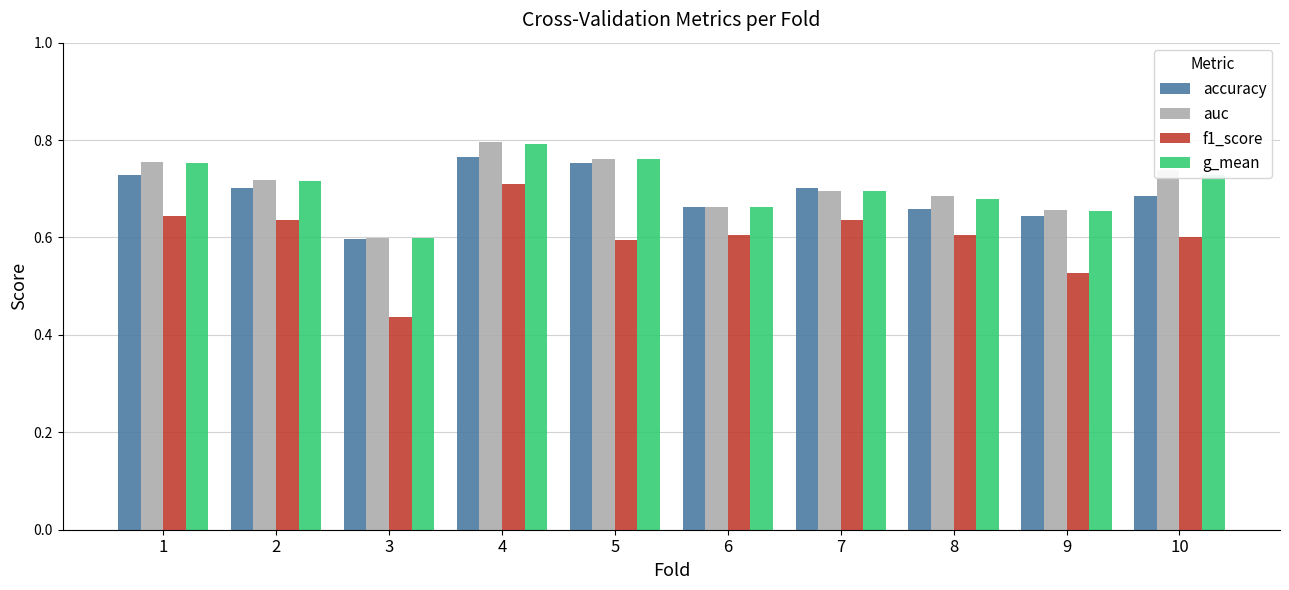

Between 5 and 8, which series saw the biggest shift?

accuracy